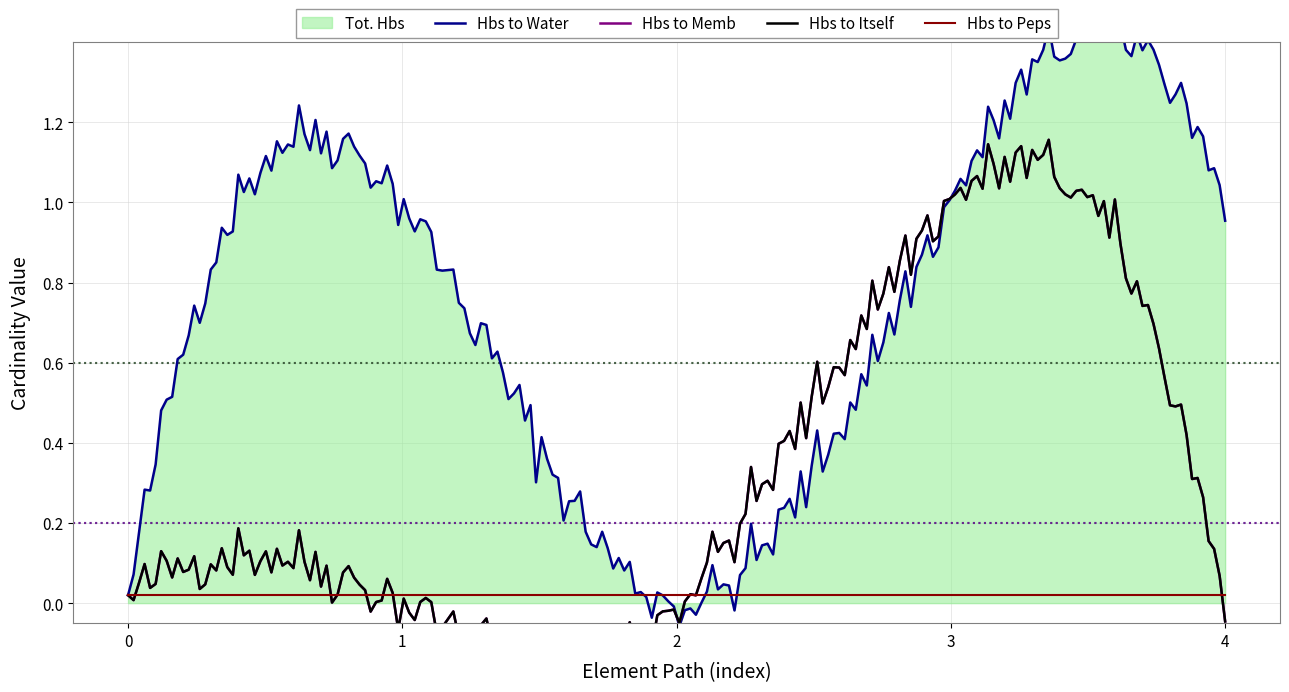

True or false: Min and Tot. Hbs (Base Max aggregated) intersect in this chart.

False